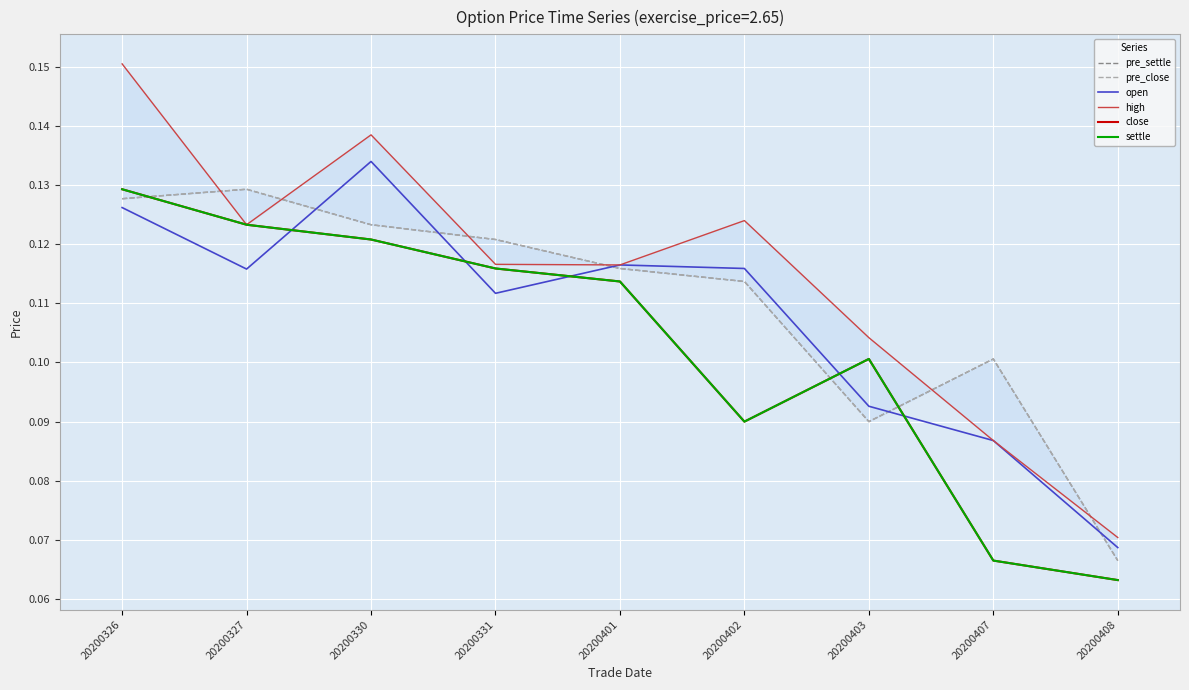

What is the lowest value of the pre_close series?

0.1